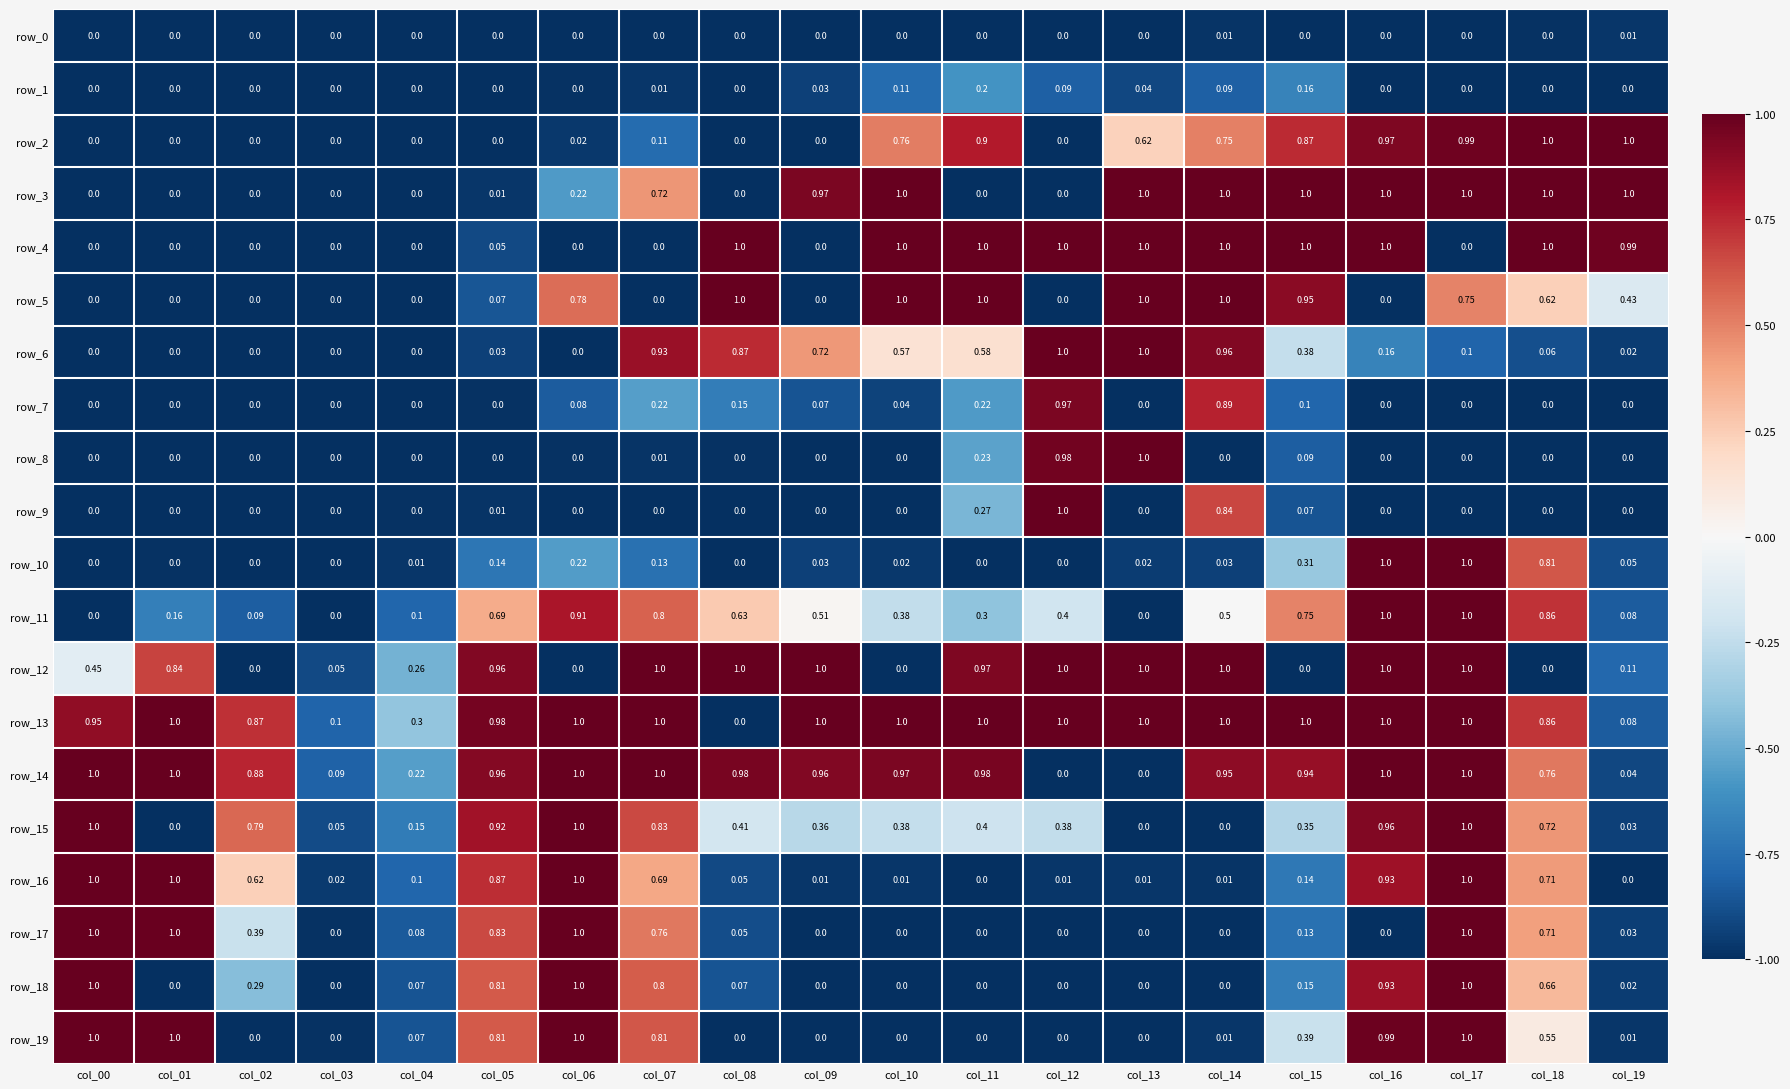

How many values in row_5 are above zero?

11